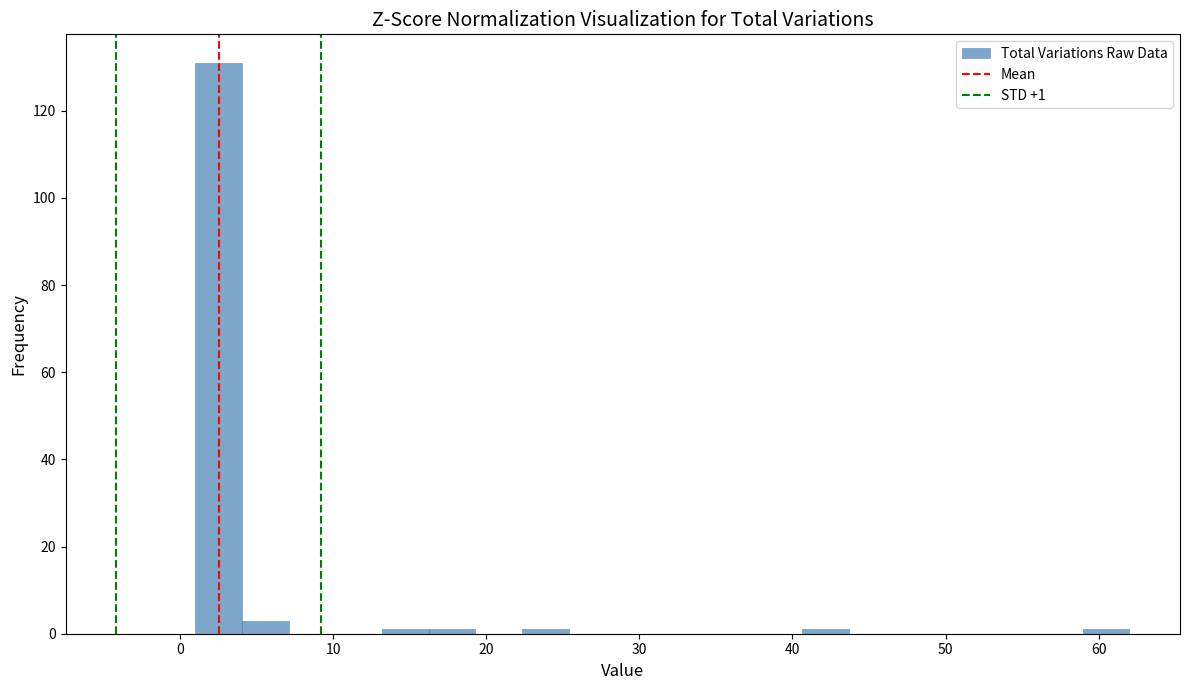

Around what value on the x-axis is the tallest bar? Give the approximate position of its centre, as read against the axis.

3